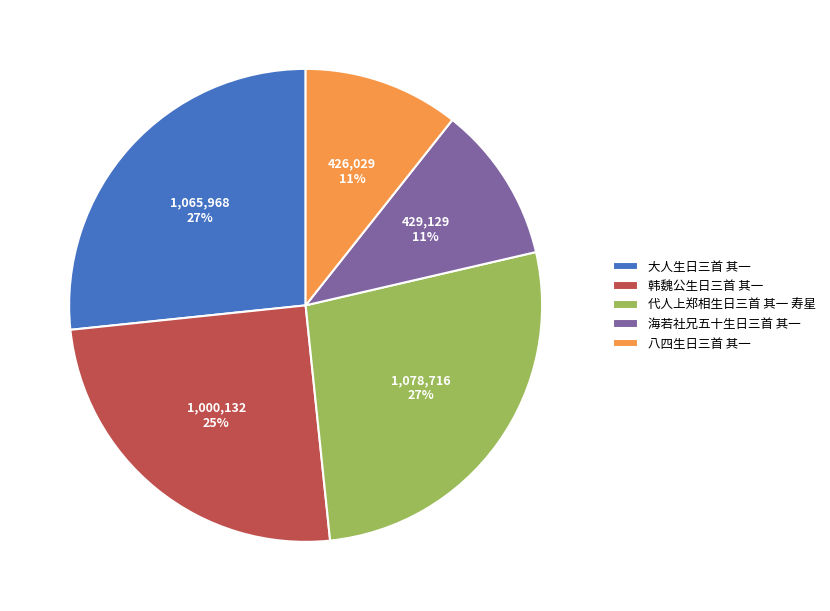

Do 韩魏公生日三首 其一 and 海若社兄五十生日三首 其一 together represent more than half of the pie?

No